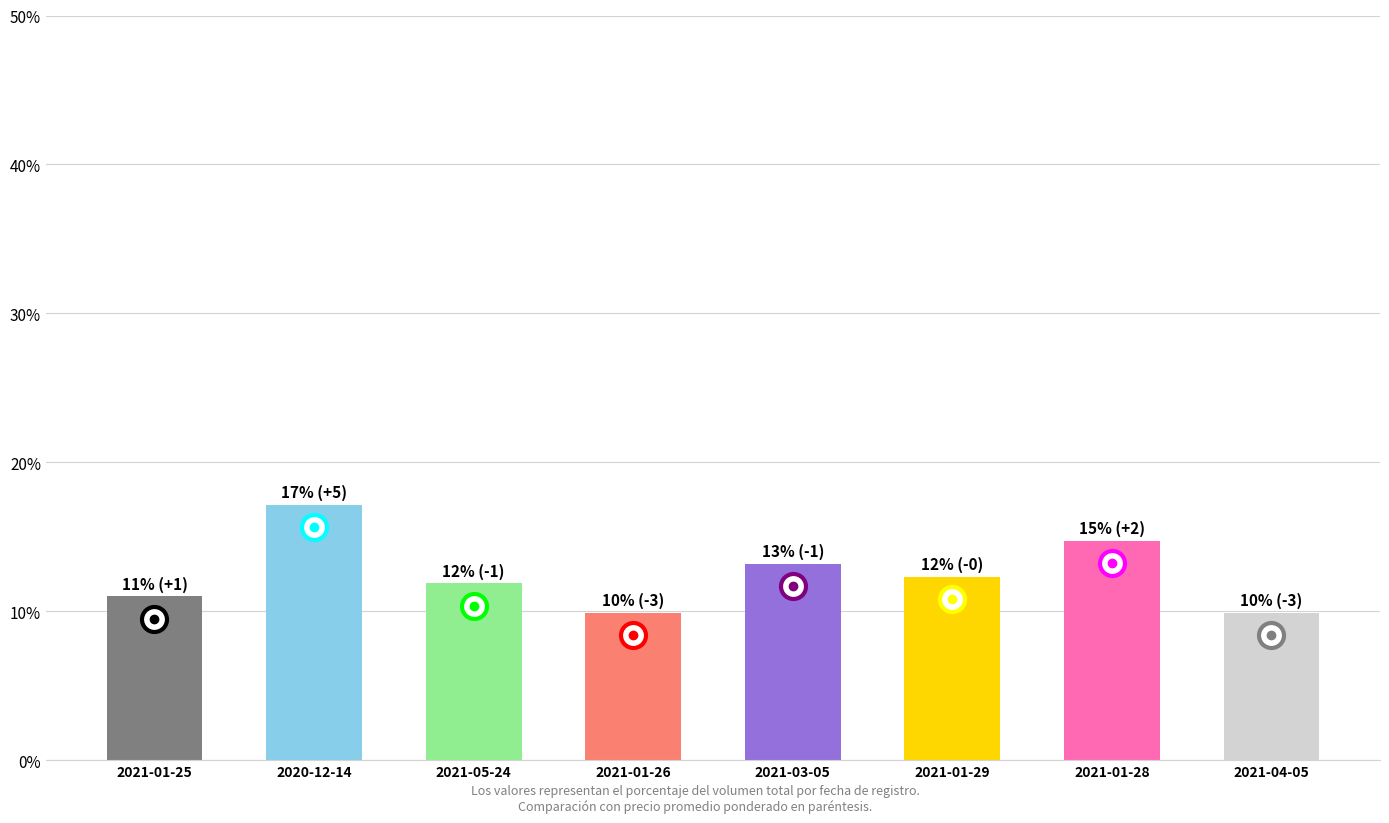

What is the maximum value shown in the chart?

17.1